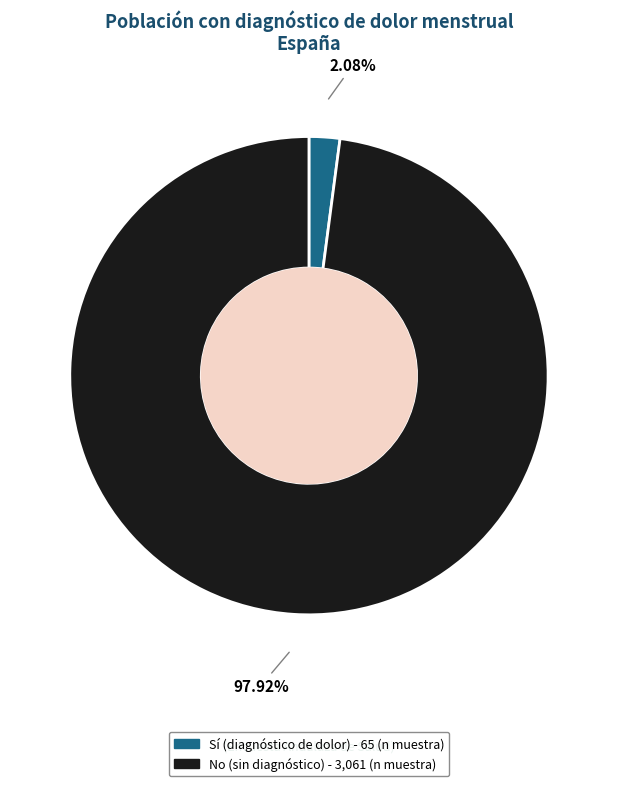

Which category has the smallest portion of the pie?

Sí